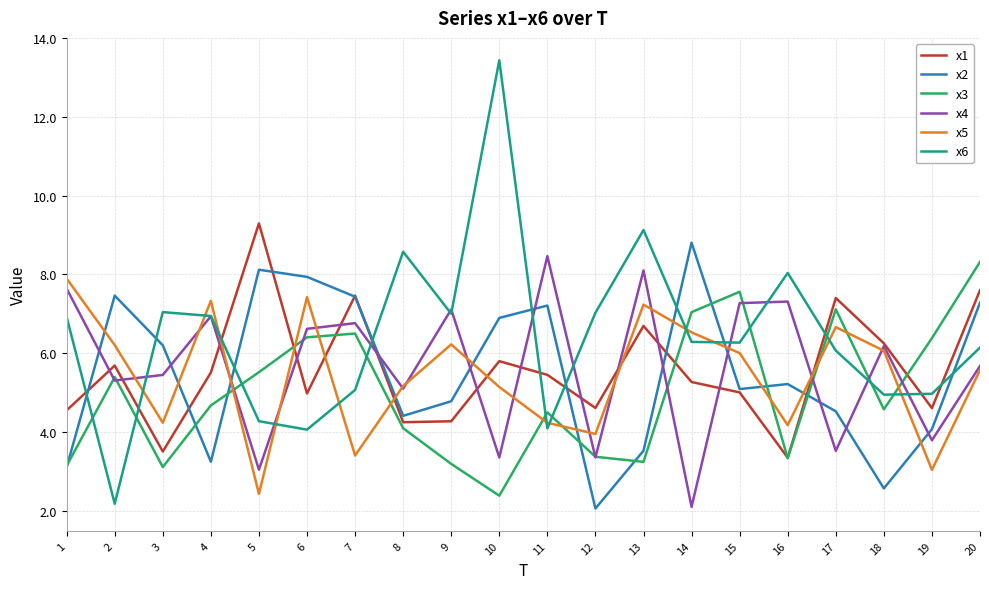

Is it true that x5 equals 2.9 at 14?

False